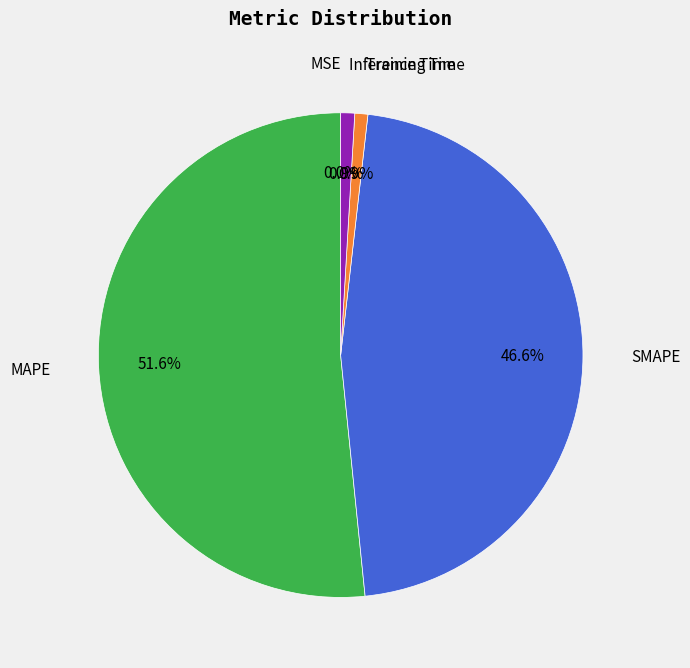

Is there any slice that represents more than half of the pie?

Yes